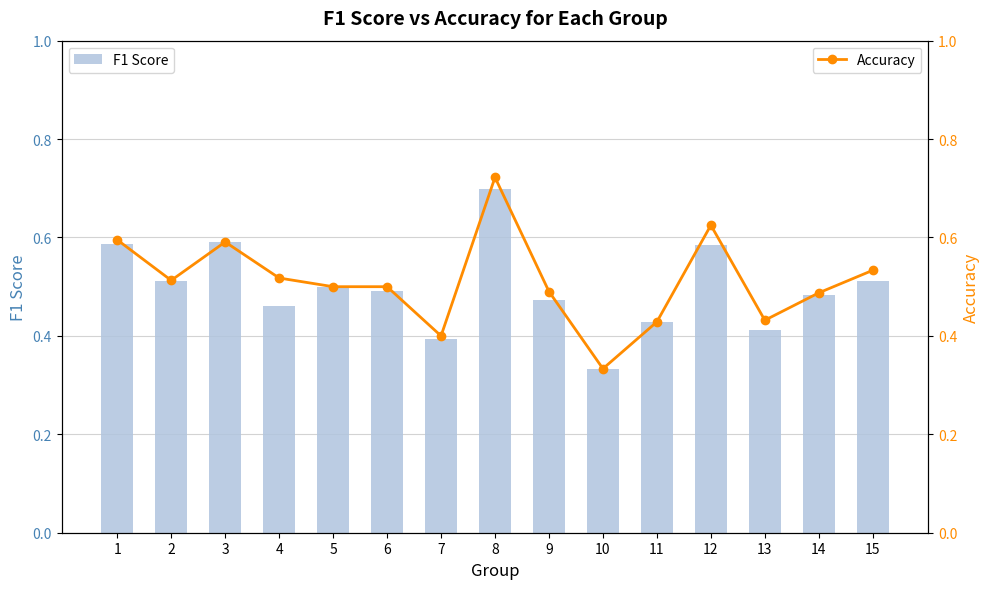

Reading right to left, extract all data points from this chart.

F1 Score: 15=0.5	14=0.5	13=0.4	12=0.6	11=0.4	10=0.3	9=0.5	8=0.7	7=0.4	6=0.5	5=0.5	4=0.5	3=0.6	2=0.5	1=0.6
Accuracy: 15=0.5	14=0.5	13=0.4	12=0.6	11=0.4	10=0.3	9=0.5	8=0.7	7=0.4	6=0.5	5=0.5	4=0.5	3=0.6	2=0.5	1=0.6